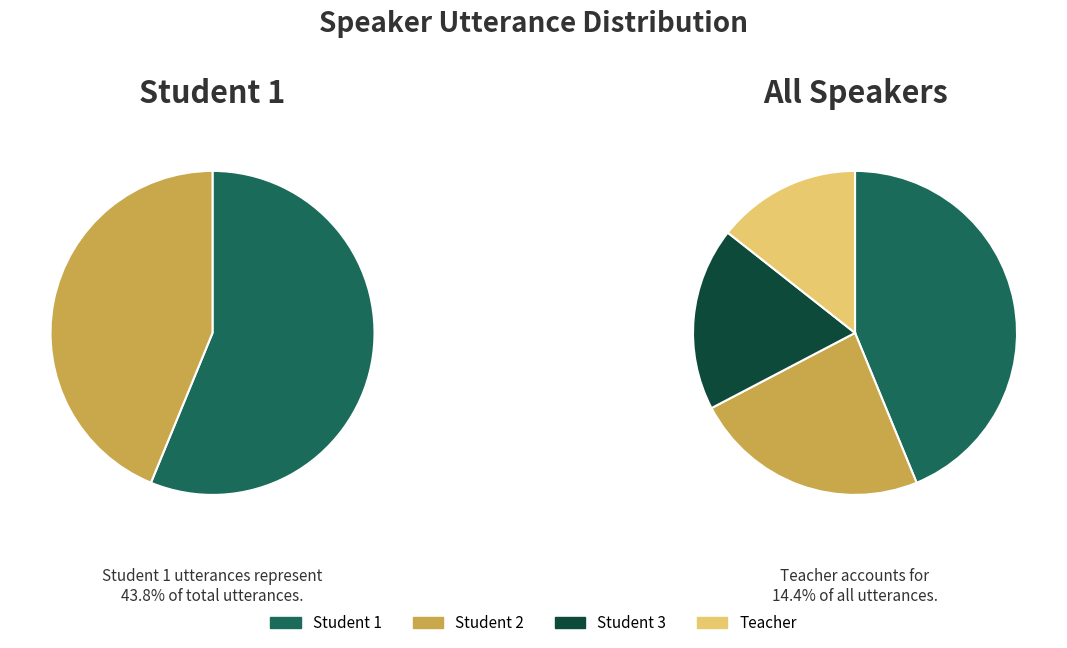

The Student 3 slice represents 32% of the pie. True or false?

False